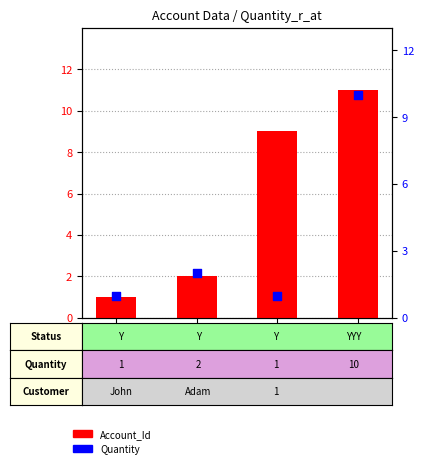

Which series reaches the minimum Y coordinate?

Account_Id